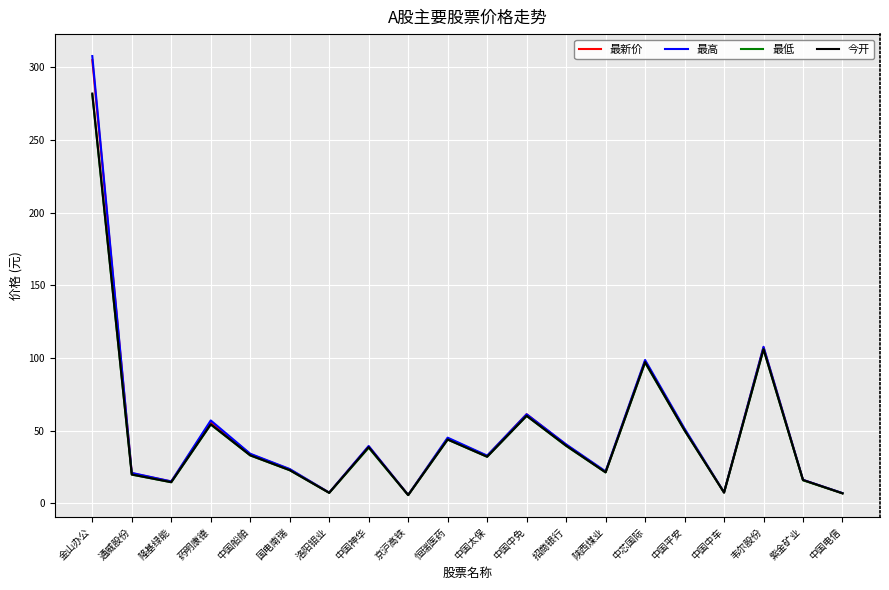

What is the spread (max minus min) of values at 中国太保?

0.8